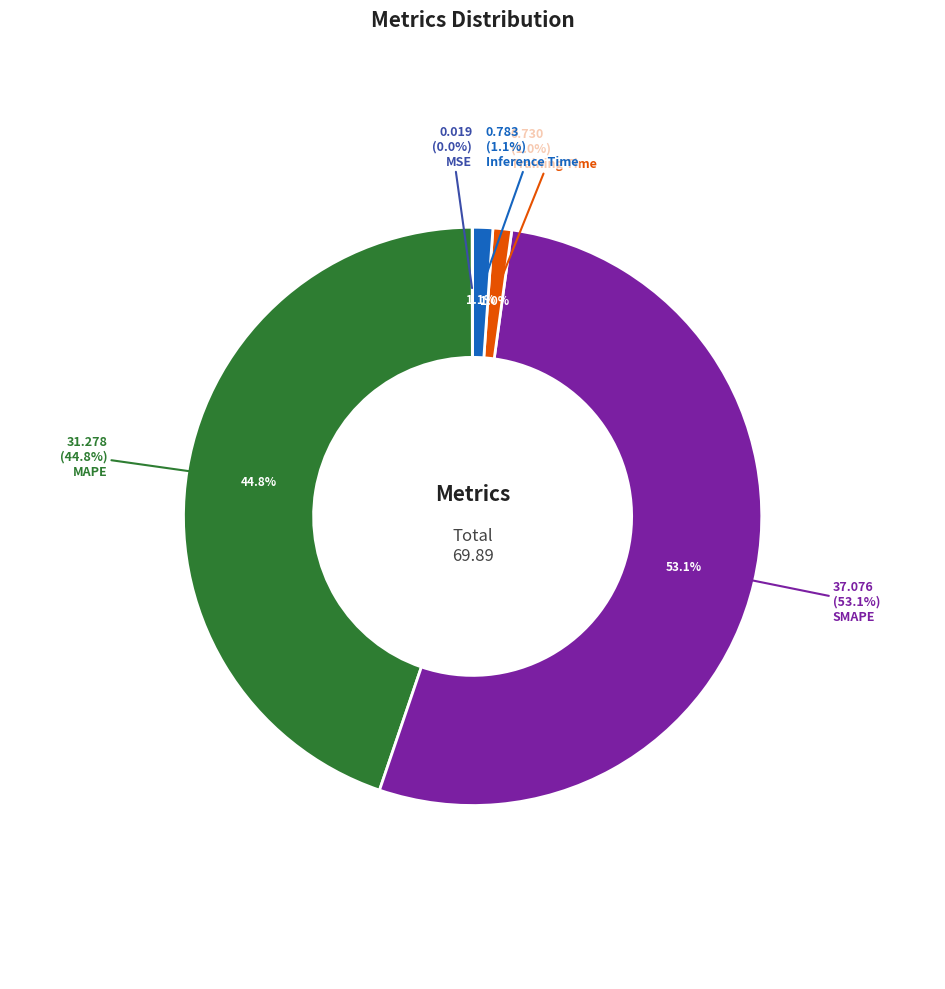

Which has a higher value, Inference Time or MAPE?

MAPE